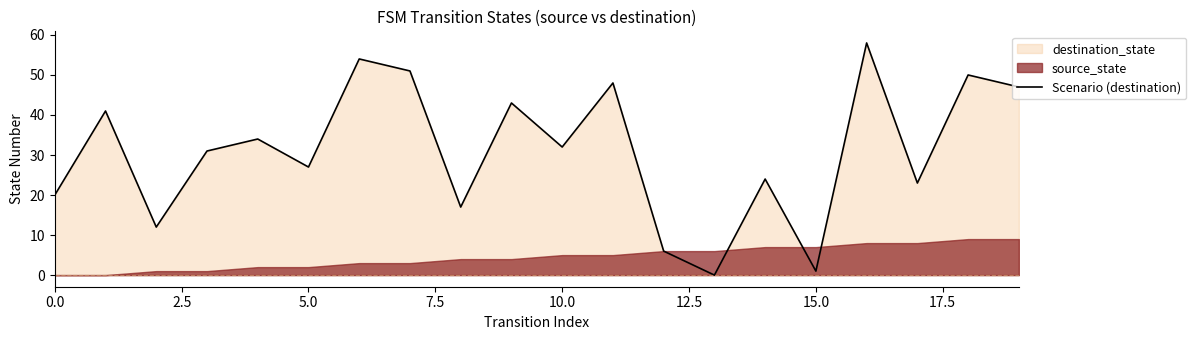

Reading right to left, list all the values displayed in this chart.

47	50	23	58	1	24	0	6	48	32	43	17	51	54	27	34	31	12	41	20